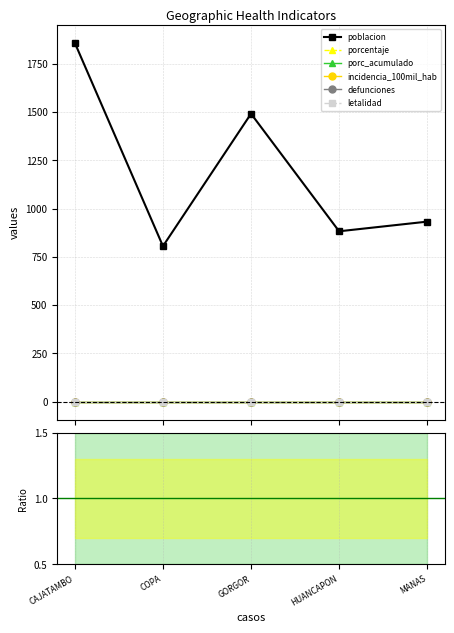

What are all the series names shown in the legend?

poblacion, porcentaje, porc_acumulado, incidencia_100mil_hab, defunciones, letalidad